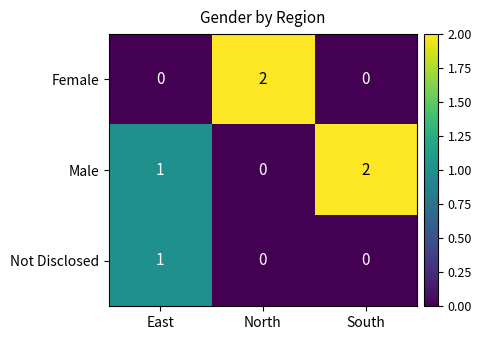

List the labels in order of Male value, smallest first.

North, East, South